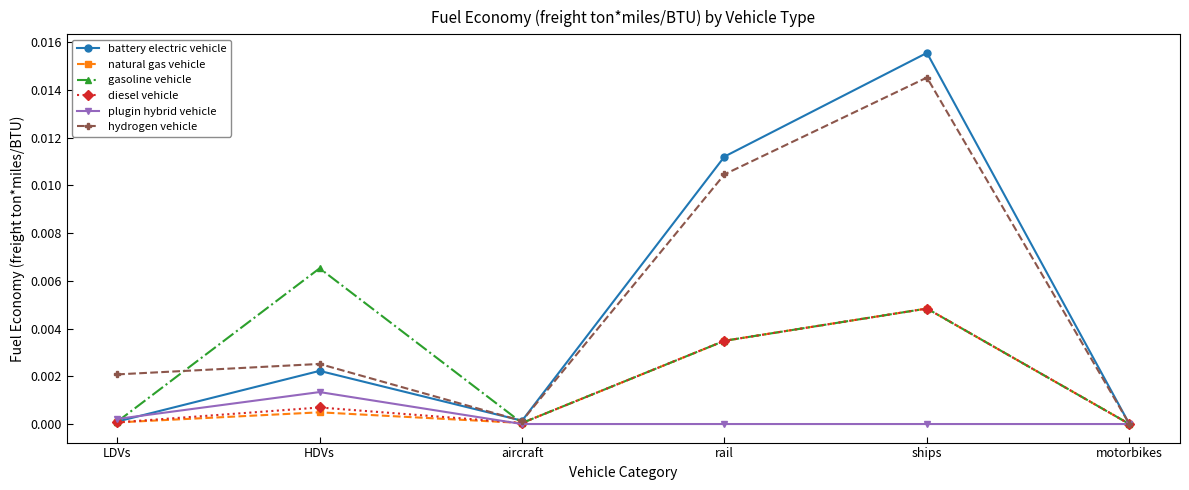

True or false: diesel vehicle has a value of 0.0 at aircraft.

True